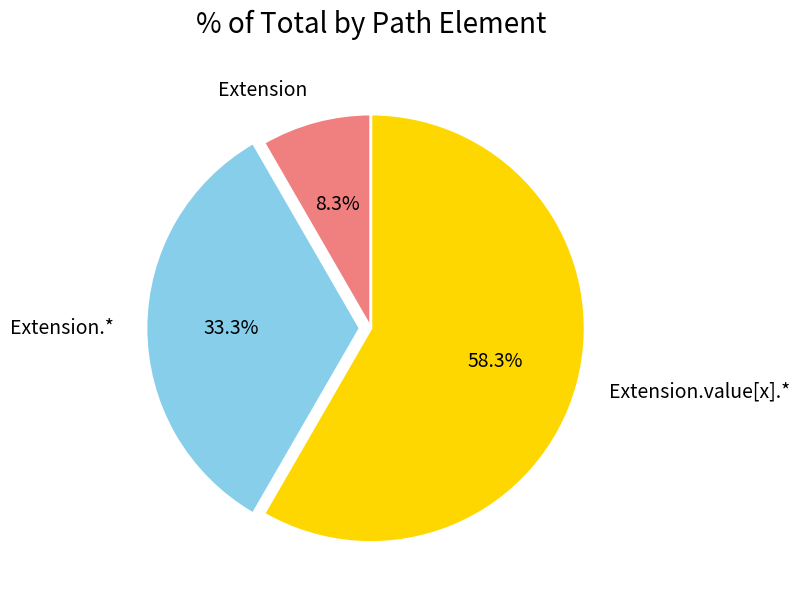

Is it true that Extension is 18% of the pie?

False